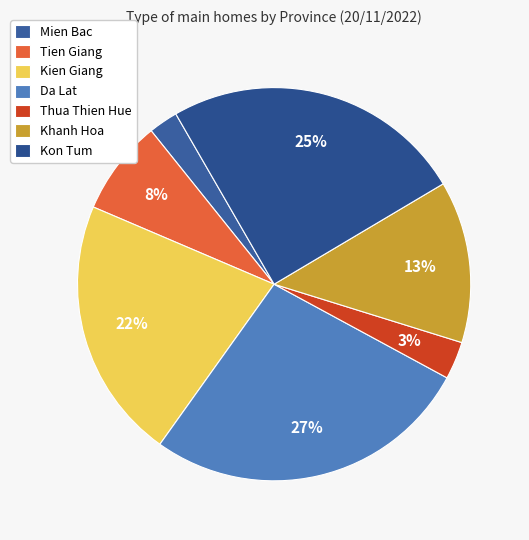

How many segments does this pie chart have?

7